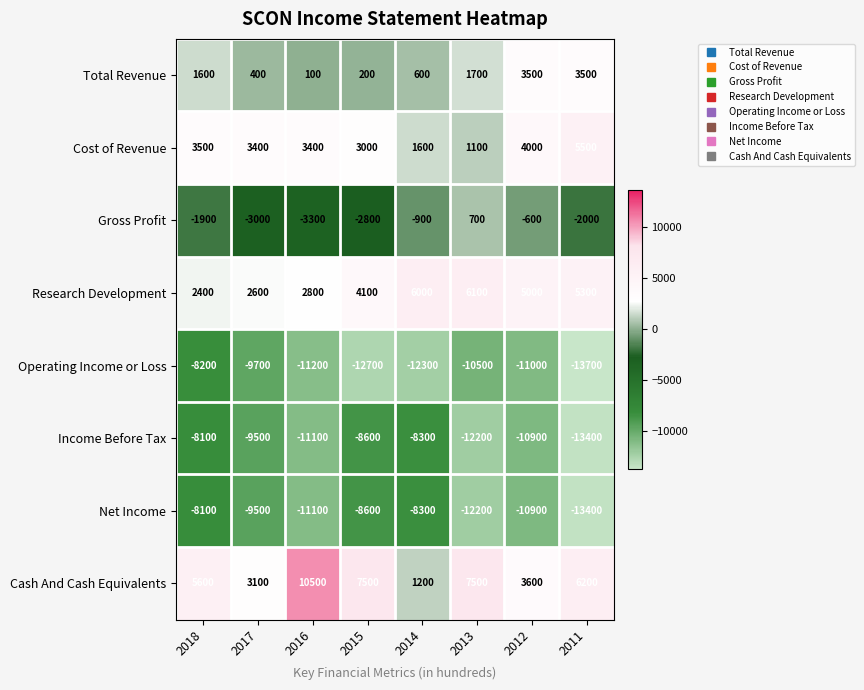

At which category does the chart reach its minimum across all series?

2011